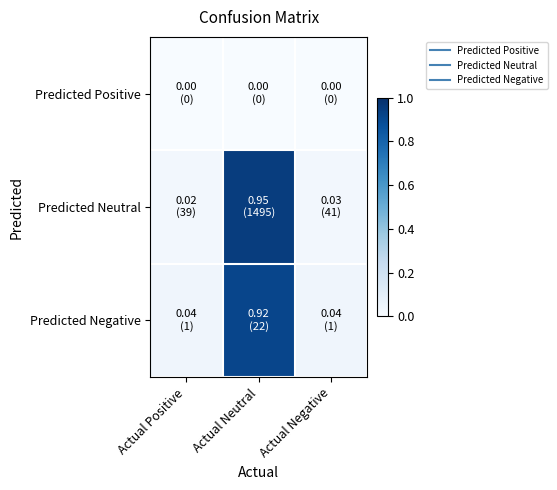

At which category does the chart reach its peak across all series?

Actual Neutral